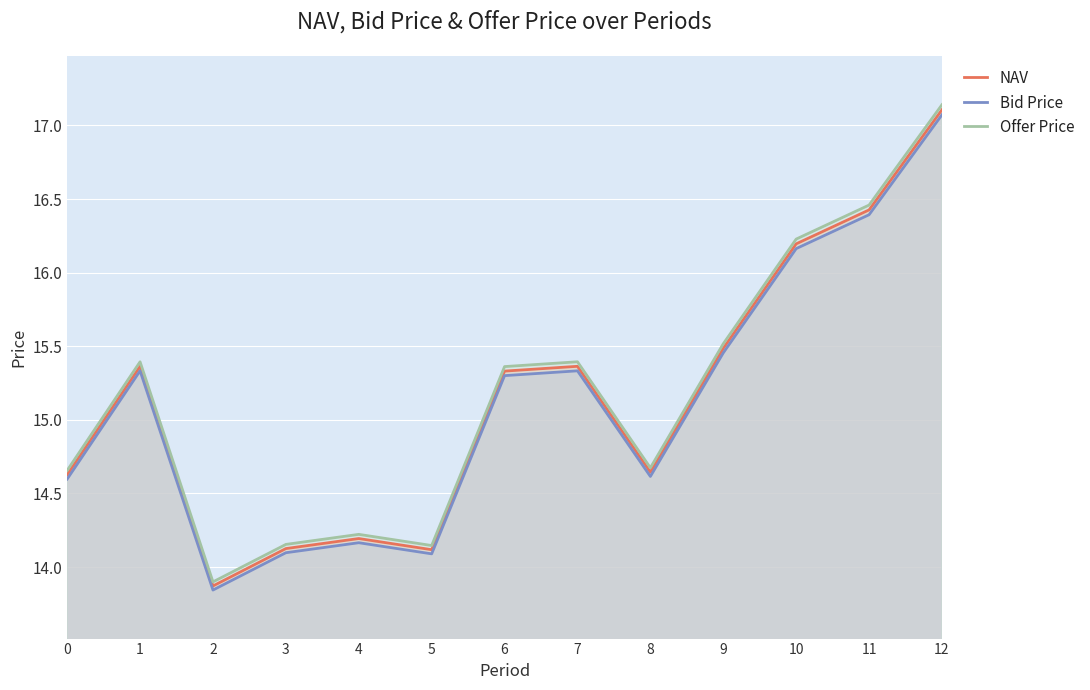

Where does the Offer Price series first go above 15?

1